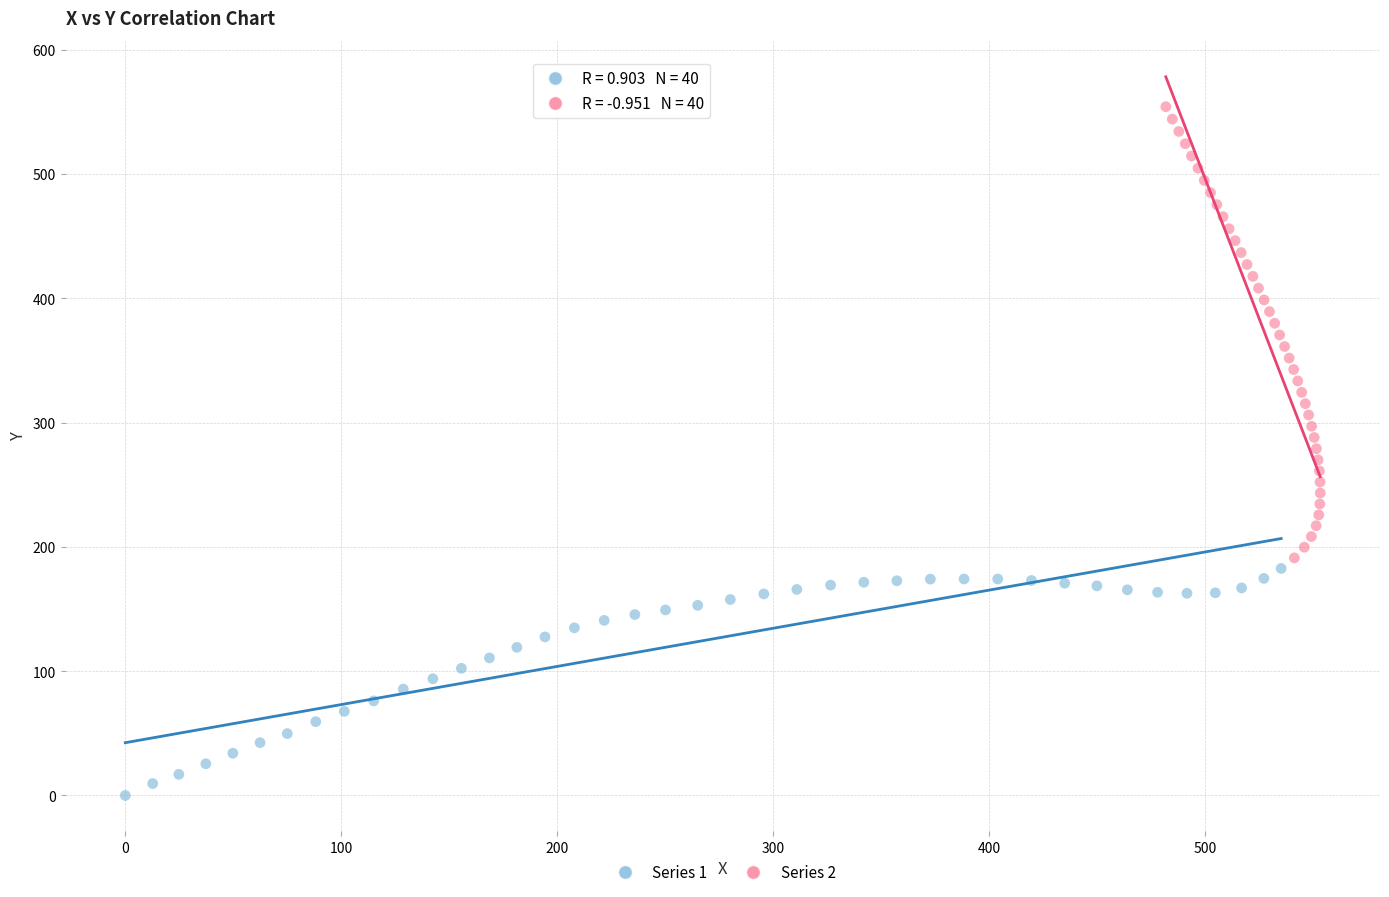

What are all the series names shown in the legend?

Series 1, Series 2